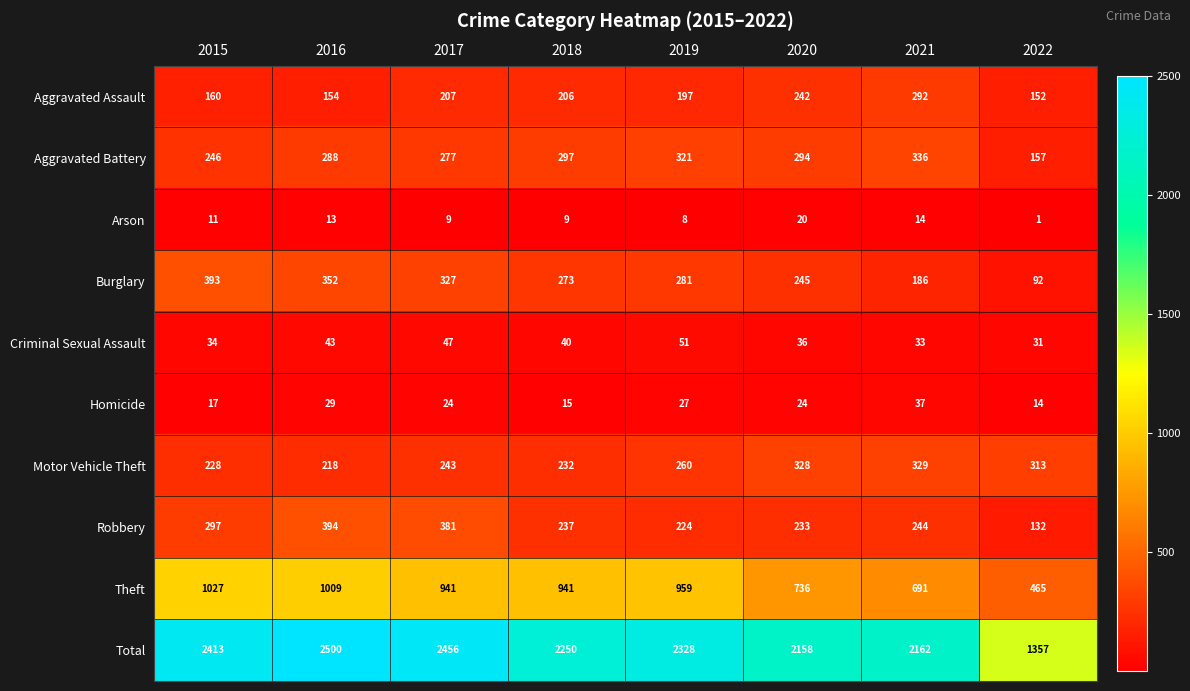

At which label does Theft first exceed 941?

2015